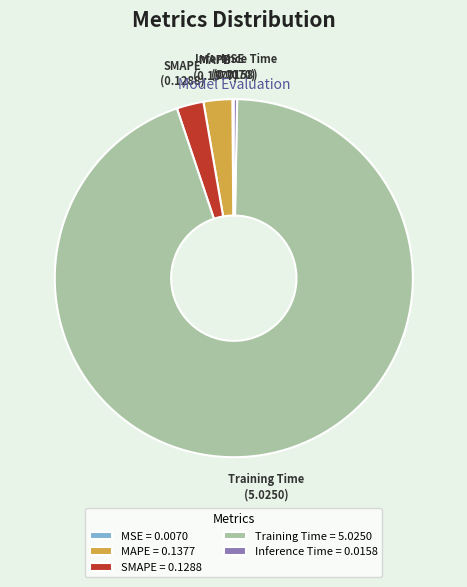

Do MAPE and Inference Time together represent more than half of the pie?

No